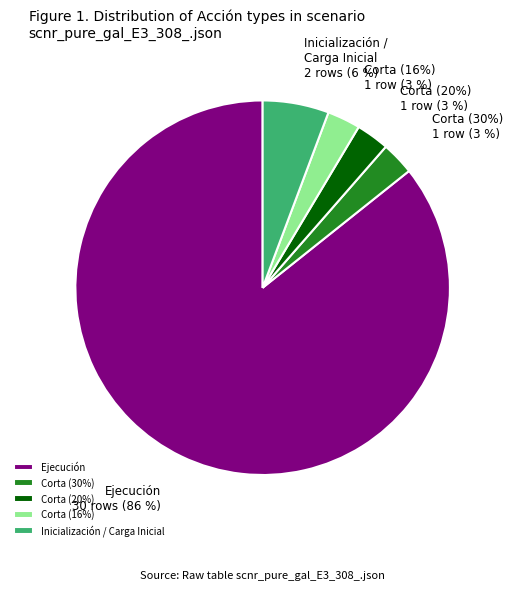

True or false: Corta 20% accounts for 12% of the total.

False